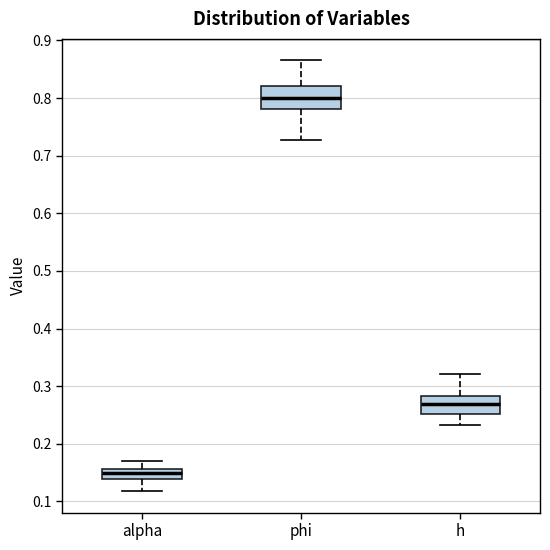

Reading left to right, read every box against the y-axis: the position of its median line, the range the box covers, and the ends of its whiskers. The values are not printed on the chart, so give them approximately, as read against the axis.

alpha: median 0.15, box 0.14 to 0.16, whiskers 0.12 to 0.17
phi: median 0.80, box 0.78 to 0.82, whiskers 0.73 to 0.87
h: median 0.27, box 0.25 to 0.28, whiskers 0.23 to 0.32